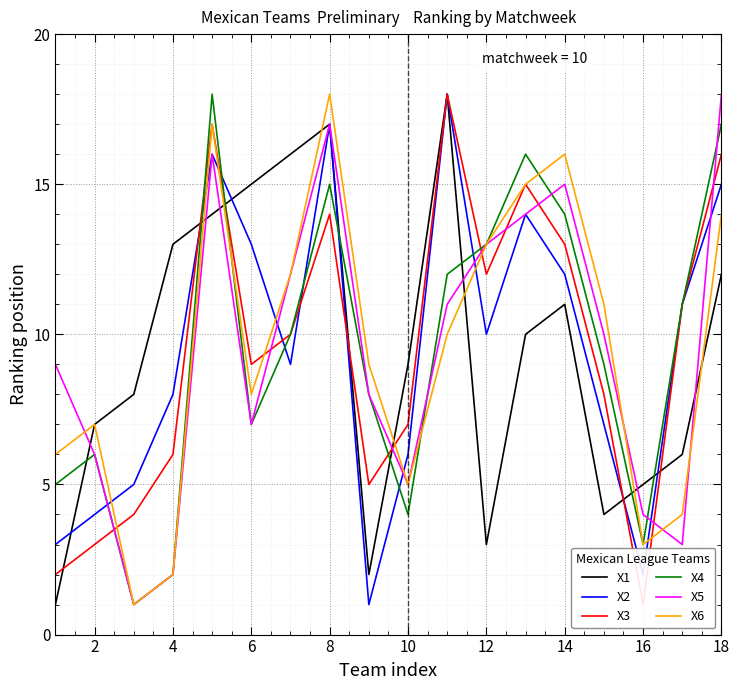

The X6 series shows 22 at 14. True or false?

False